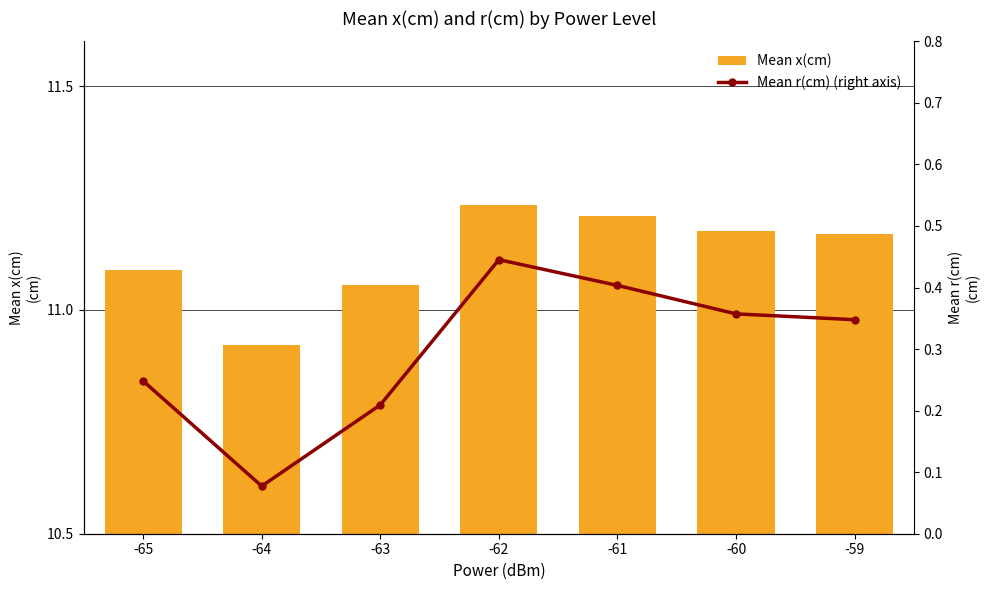

Reading left to right, extract all data points from this chart.

Mean x(cm): -65=11.1	-64=10.9	-63=11.1	-62=11.2	-61=11.2	-60=11.2	-59=11.2
Mean r(cm) (right axis): -65=0.2	-64=0.1	-63=0.2	-62=0.4	-61=0.4	-60=0.4	-59=0.3